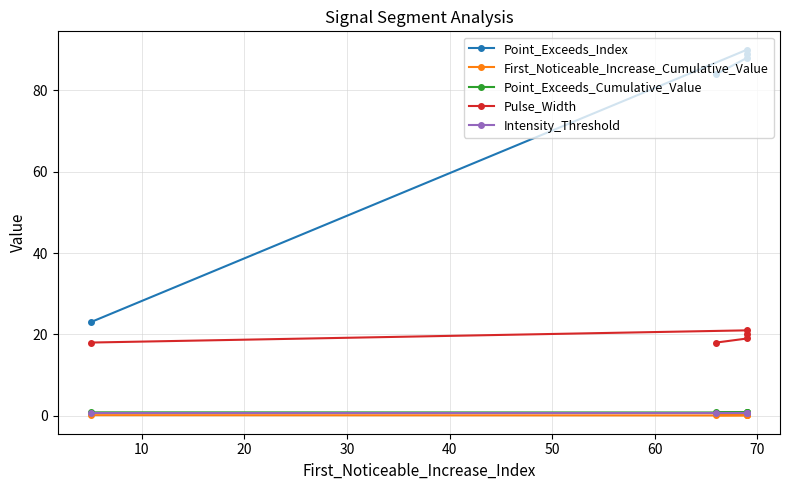

What is the total value across all series at 30?

108.8